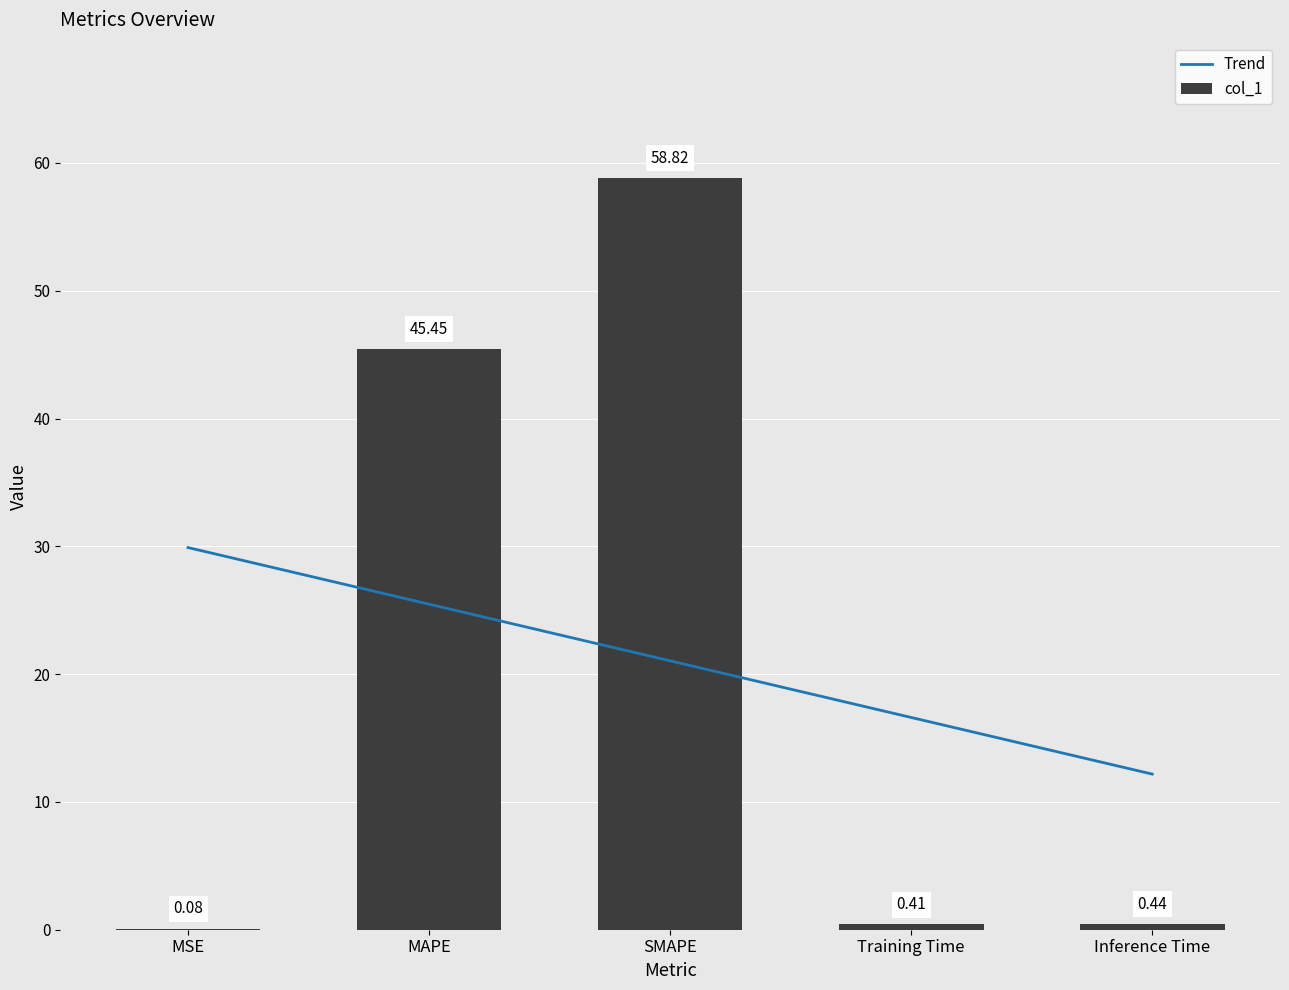

Is it true that the value at MAPE is 45.5?

True